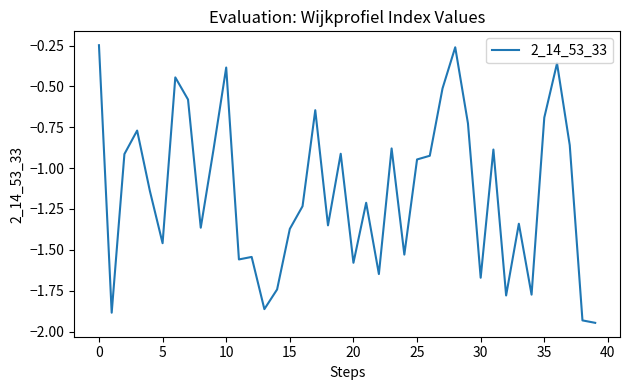

At which label does the data first exceed -1?

0